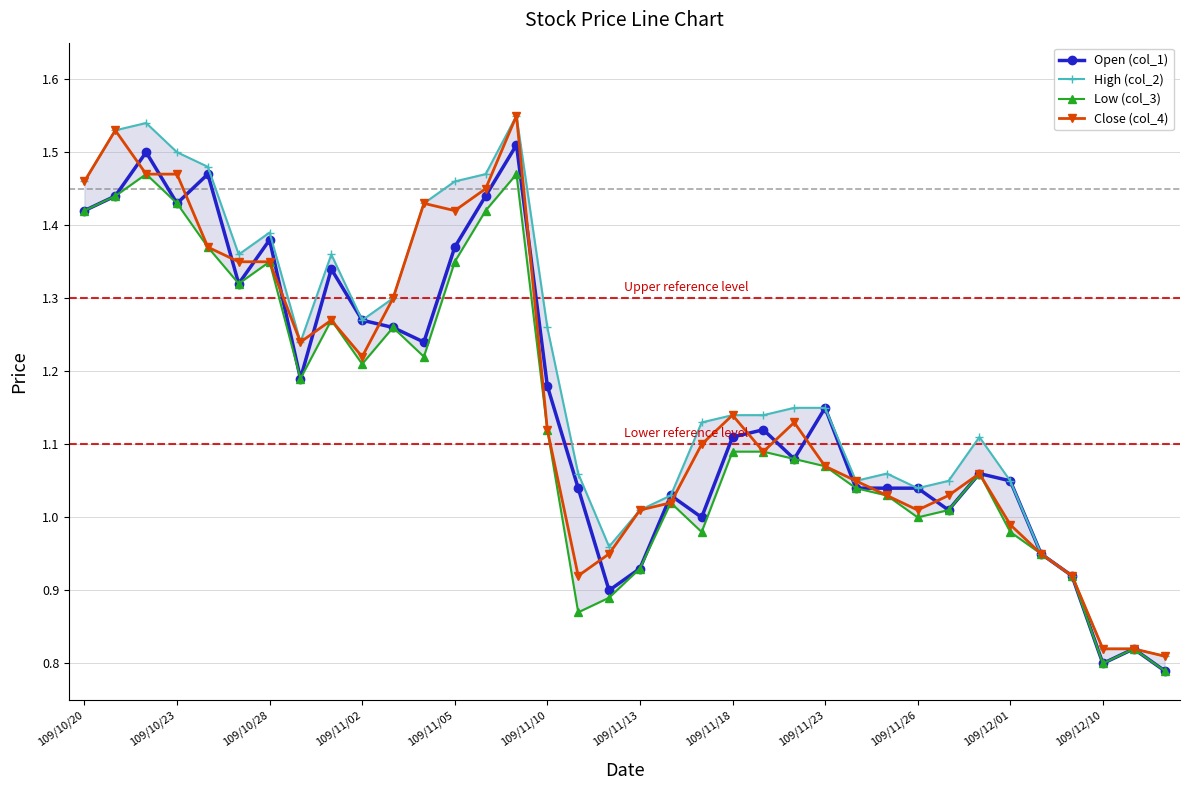

True or false: Close (col_4) has more than 2 points higher than both neighbors.

True